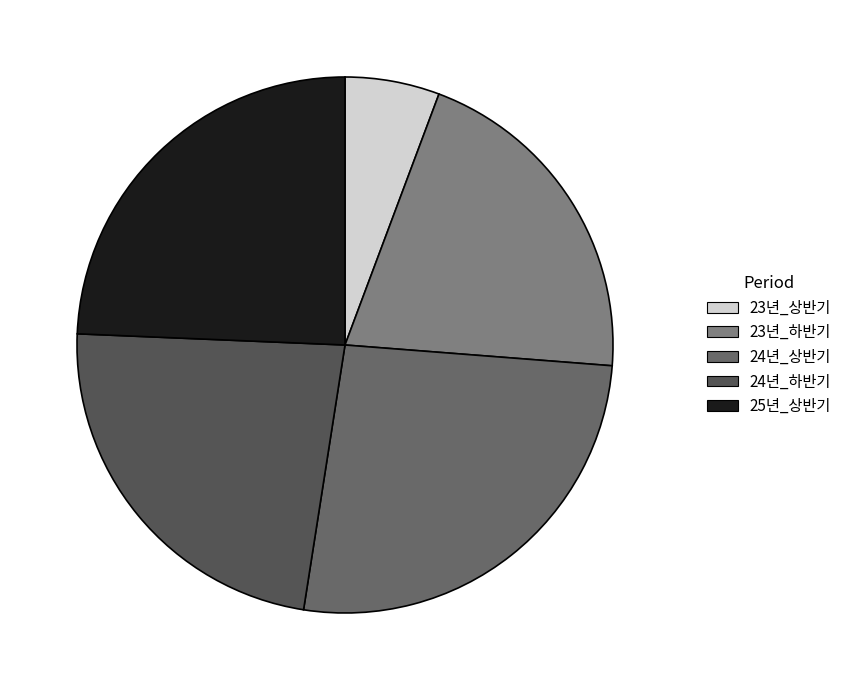

How many slices are in this pie chart?

5